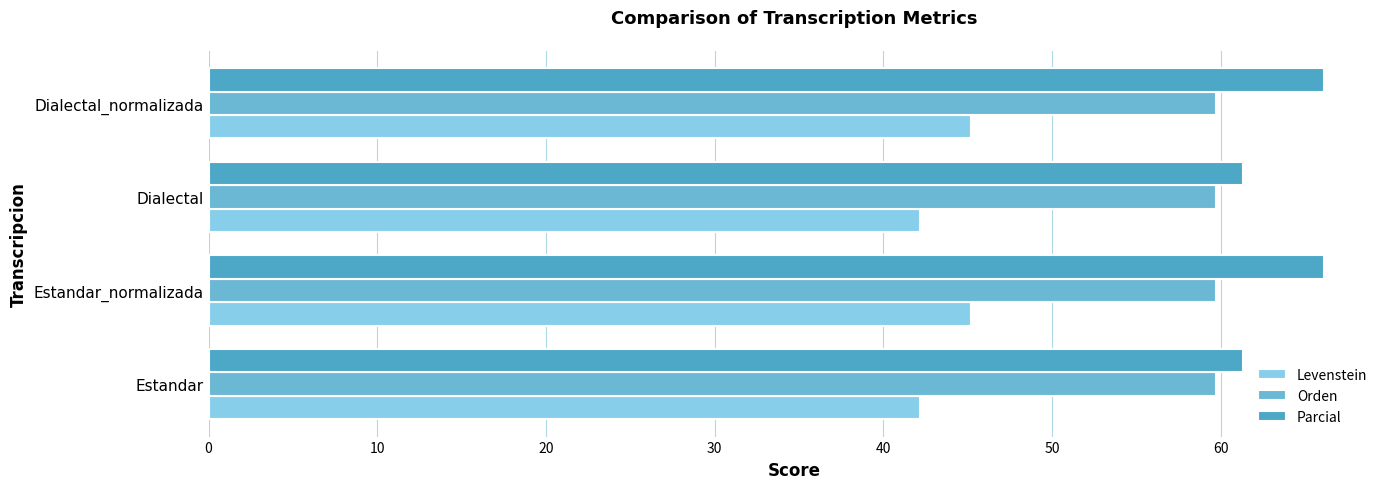

How many distinct data groups are displayed?

3